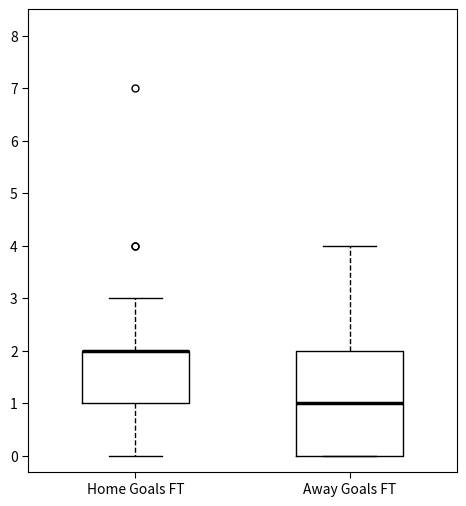

Where does the upper whisker of the box for Away Goals FT end on the y-axis? The values are not printed on the chart, so give them approximately, as read against the axis.

4